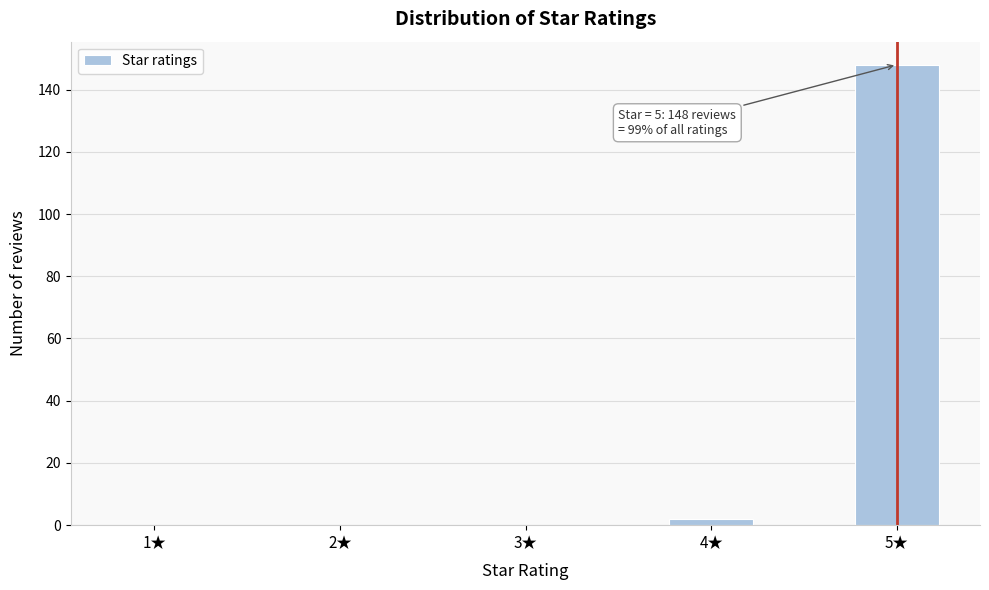

Reading left to right, extract all data points from this chart.

1★=0	2★=0	3★=0	4★=2	5★=148